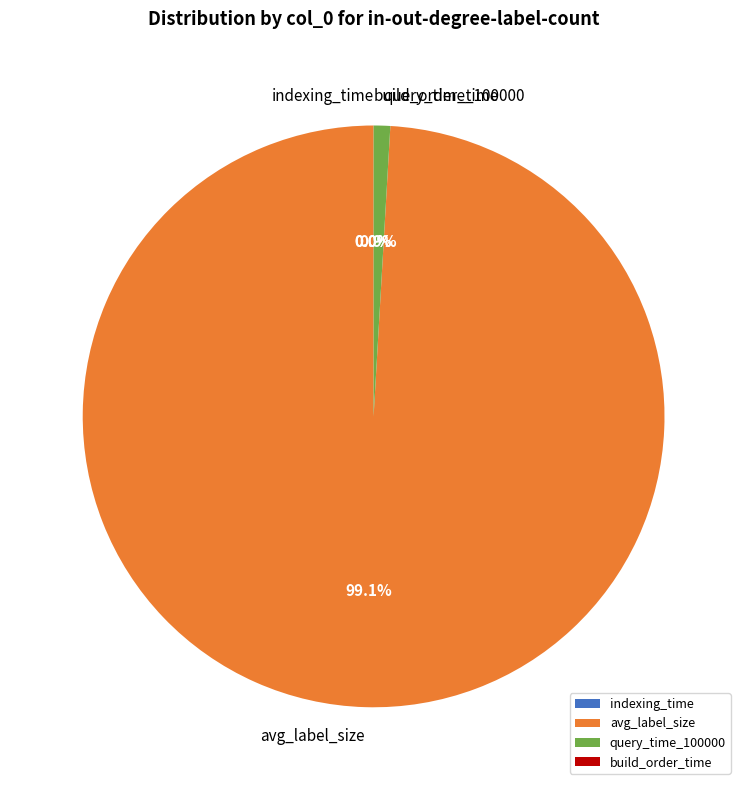

To the nearest percent, what percentage of the pie is query_time_100000?

1%